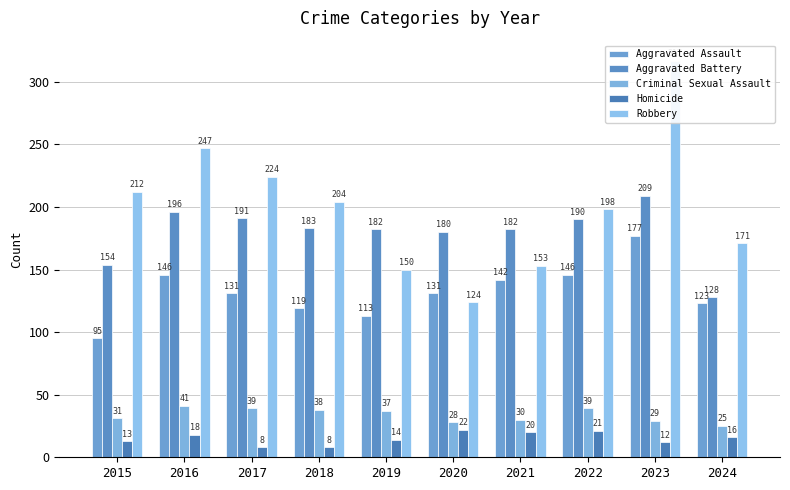

Is the value of Criminal Sexual Assault at 2015 greater than the value of Robbery at 2024?

No